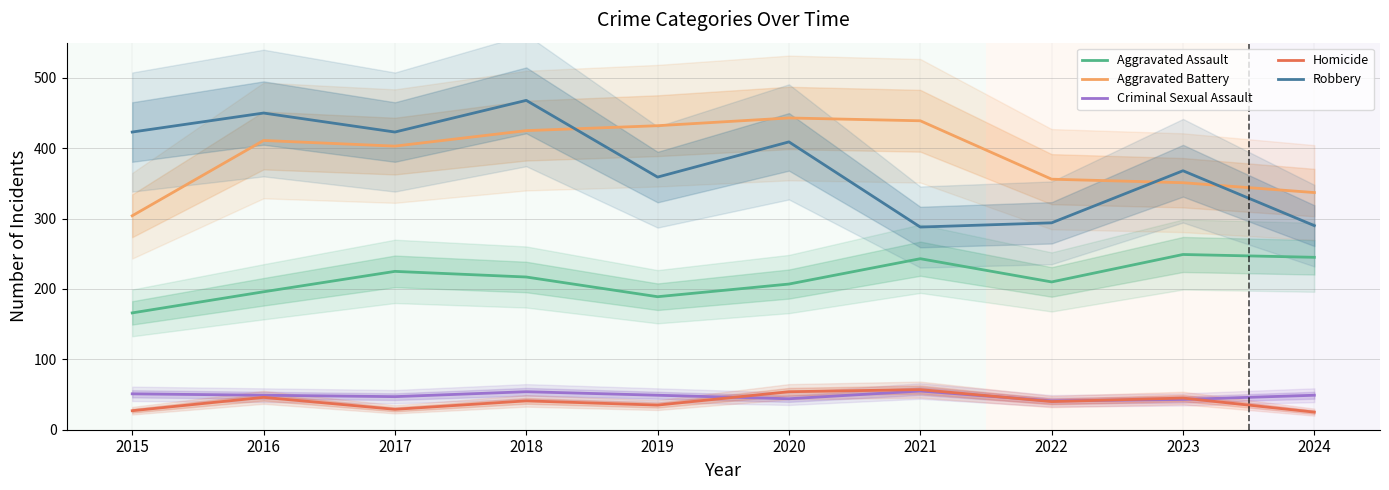

What is the value of the Homicide point at the 4th from the left?

41